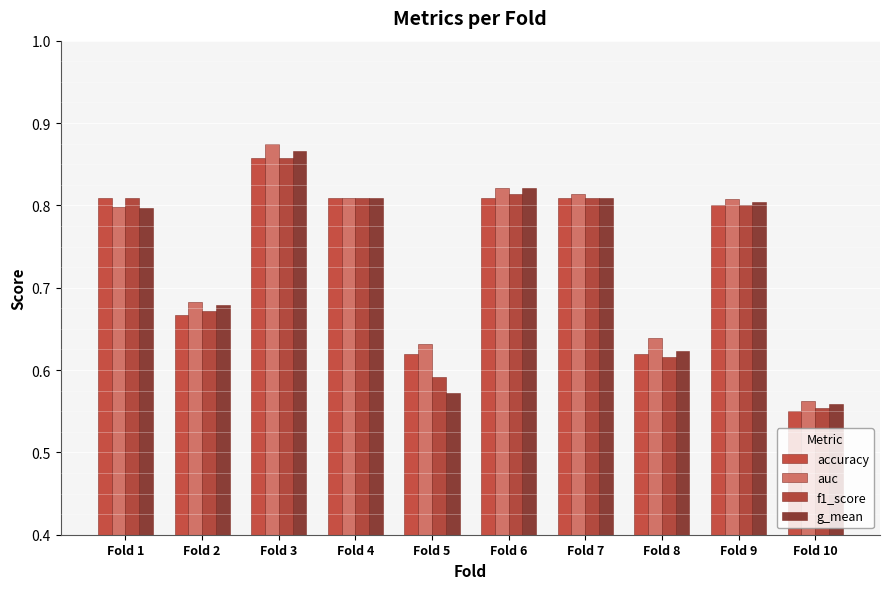

What is the value of the accuracy bar at the 5th from the left?

0.6